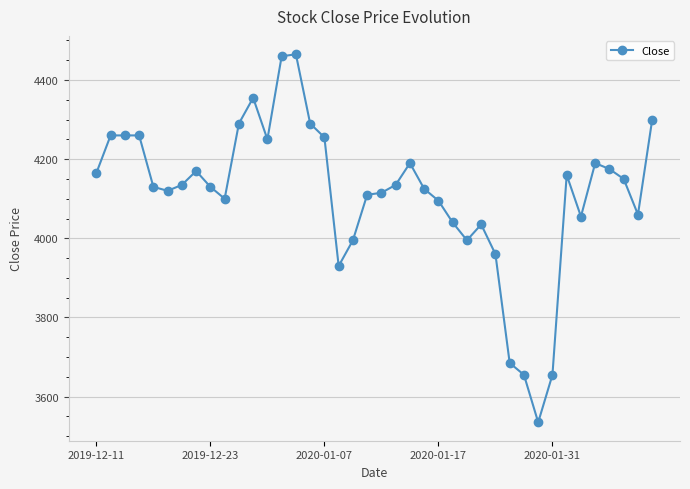

What is the average value?

4111